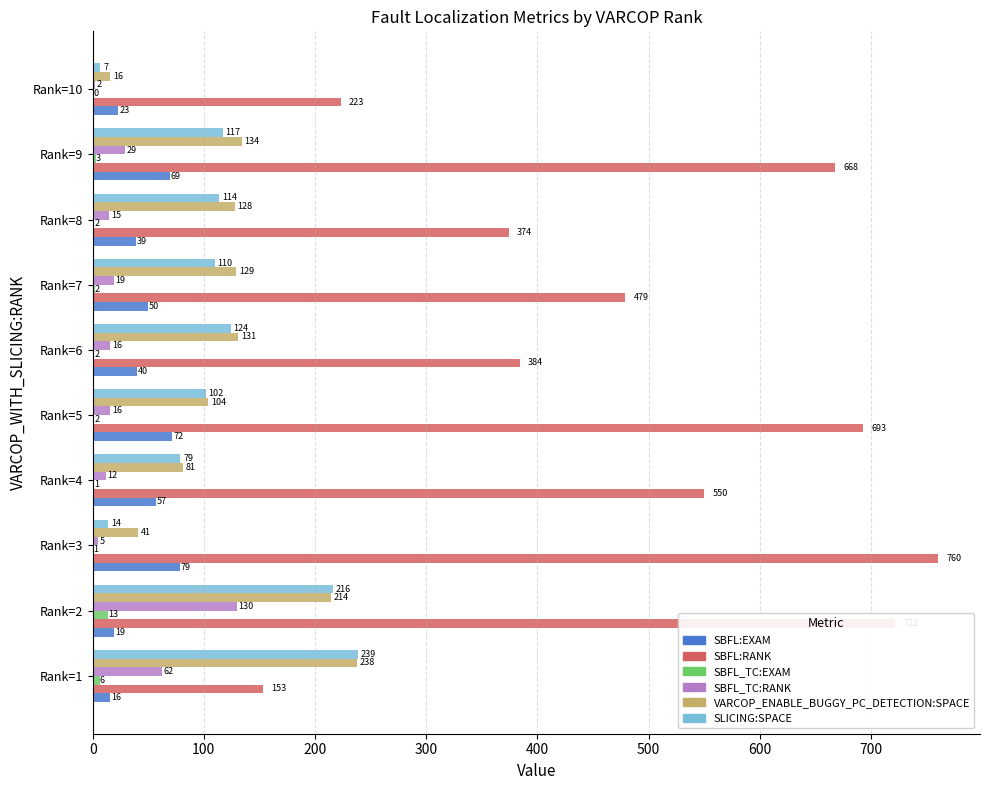

The value of SLICING:SPACE at Rank=3 is 14.0. True or false?

True